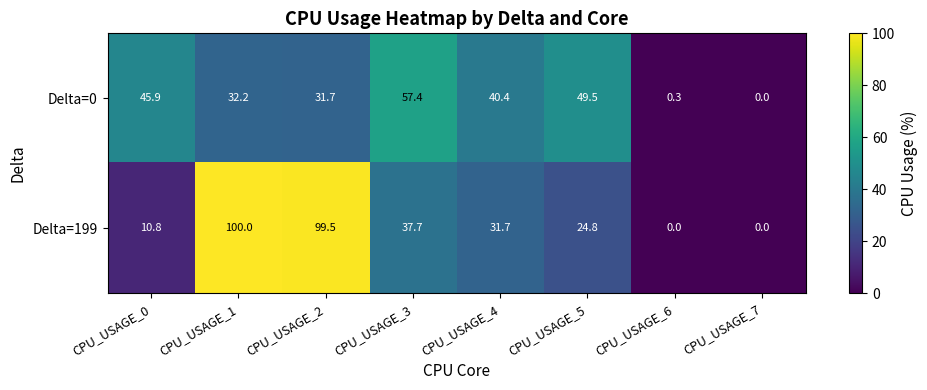

Reading left to right, transcribe all the data shown in this chart.

Delta=0: 45.9	32.2	31.7	57.4	40.4	49.5	0.3	0.0
Delta=199: 10.8	100.0	99.5	37.7	31.7	24.8	0.0	0.0